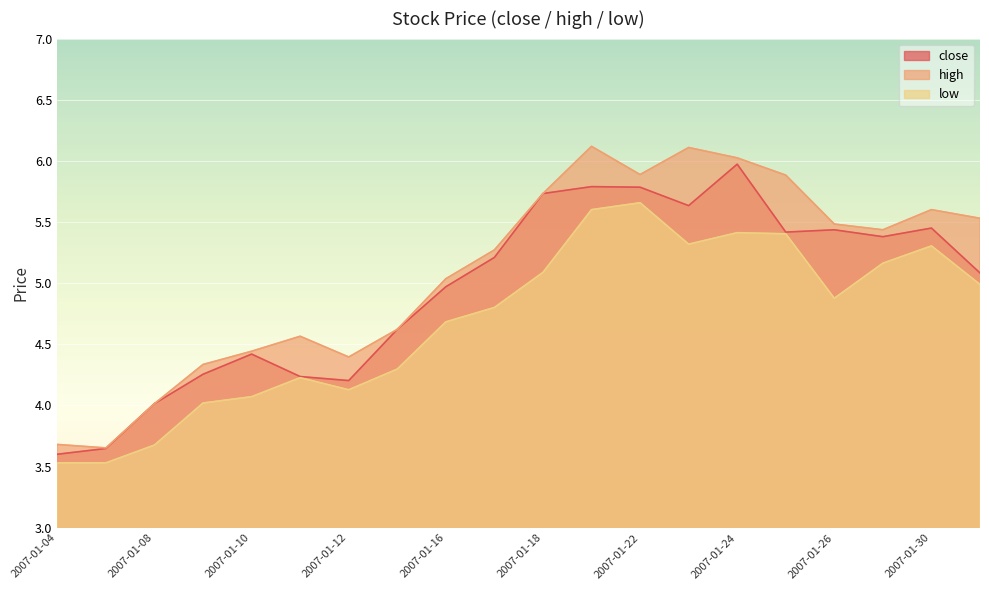

Rank the series at 2007-01-29 from highest to lowest value.

high, close, low